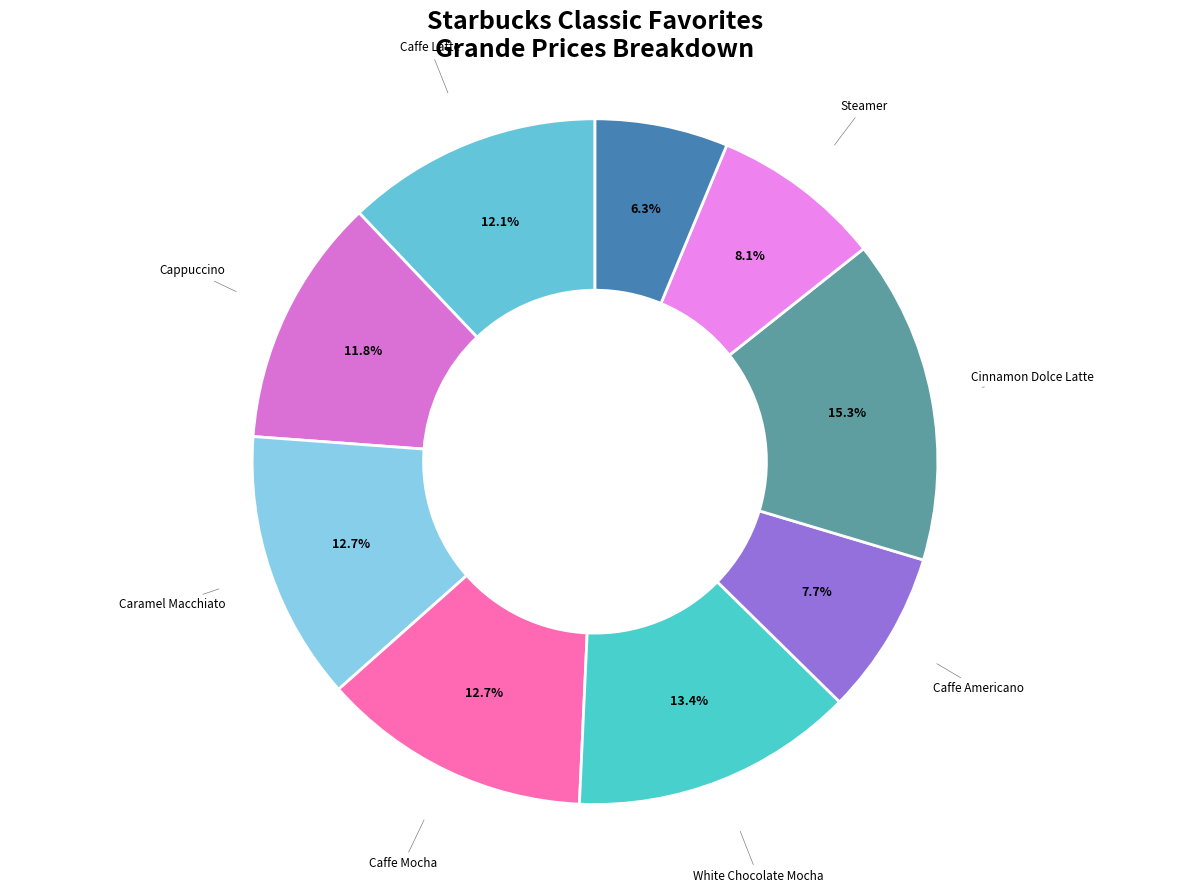

What percentage is the Caffe Americano slice, to the nearest percent?

8%